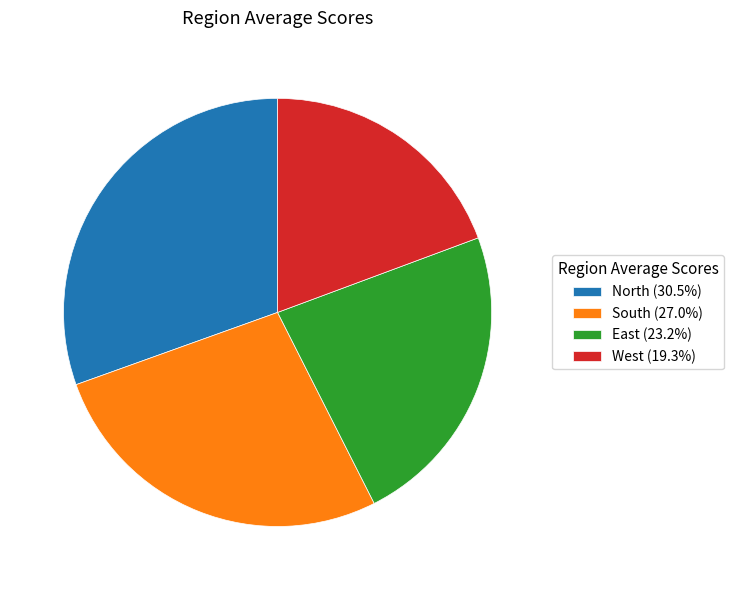

Does any single category account for the majority?

No